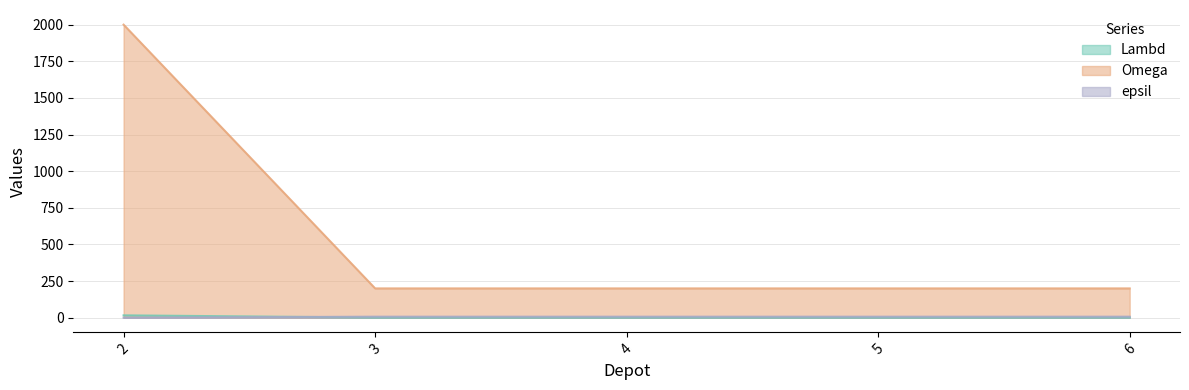

The Lambd series shows 0 at 4. True or false?

False